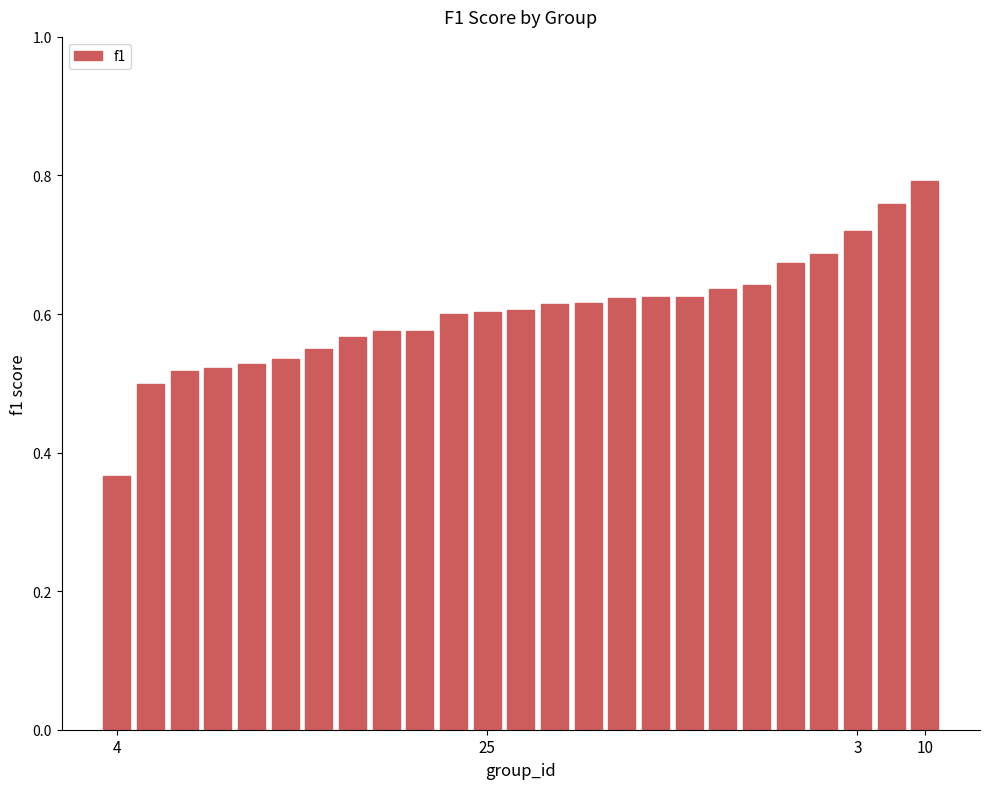

What is the sum of all values?

15.1